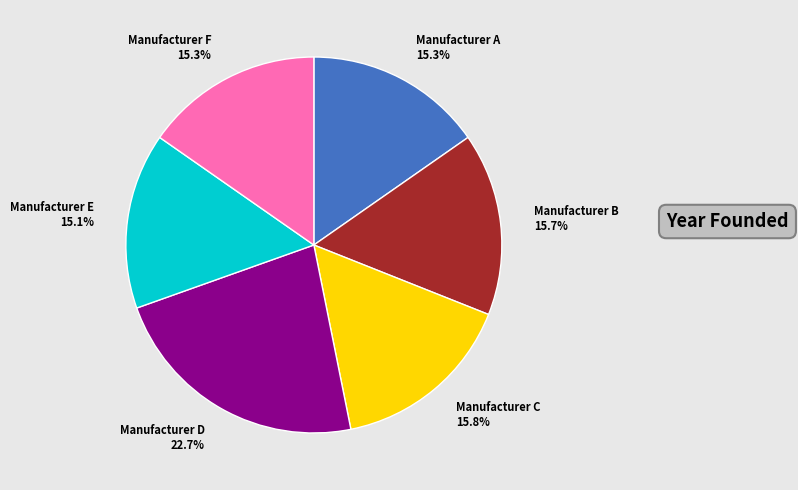

Combined, do Manufacturer A and Manufacturer C account for over 50%?

No